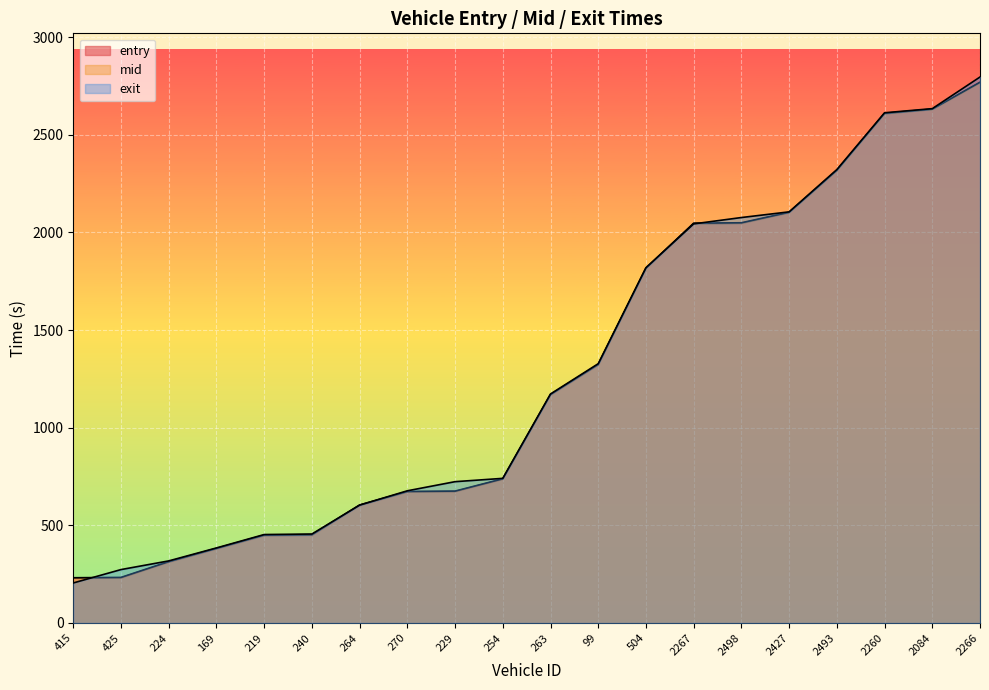

What is the value of the exit point at the 17th from the left?

2321.7